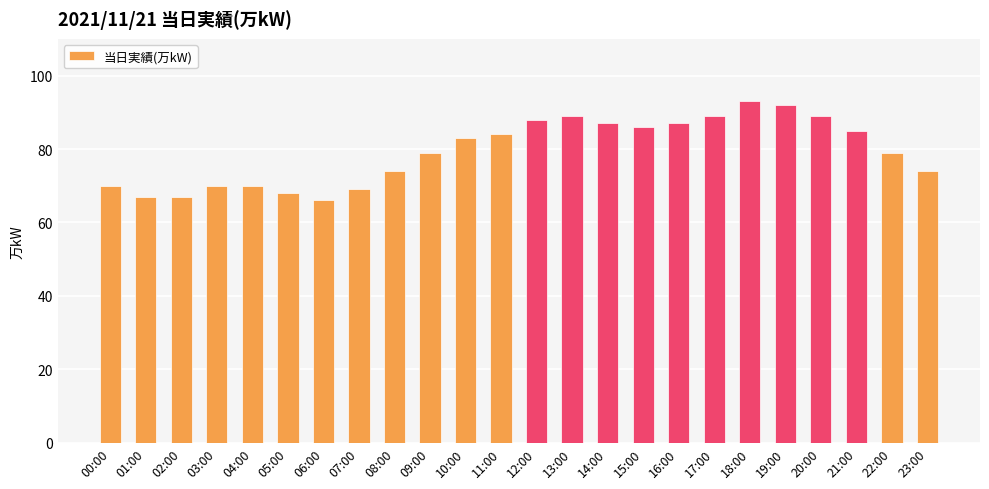

What position from the right is 17:00?

7